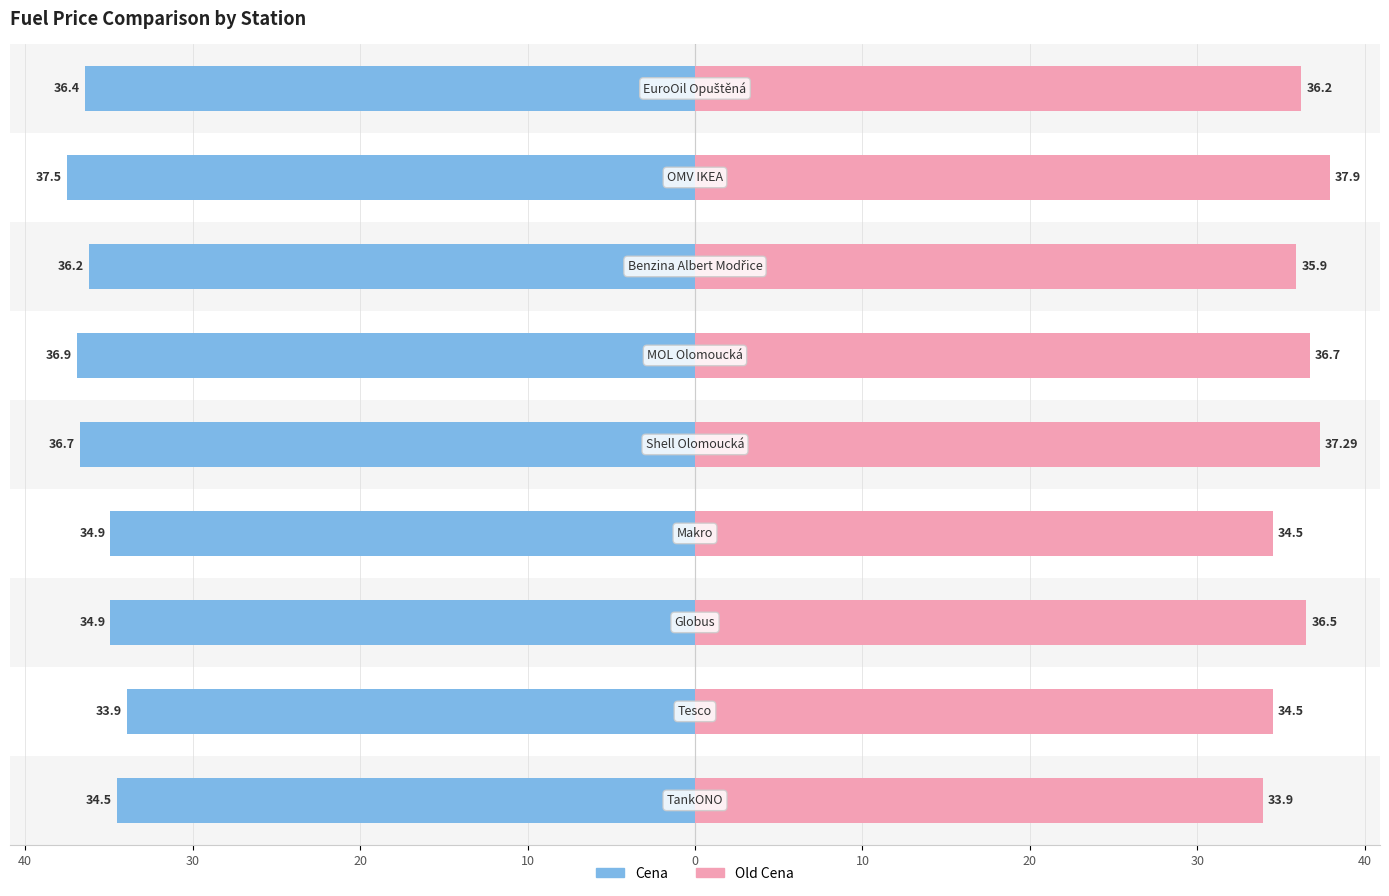

What is the value of the Cena bar at the 9th from the left?

-34.5